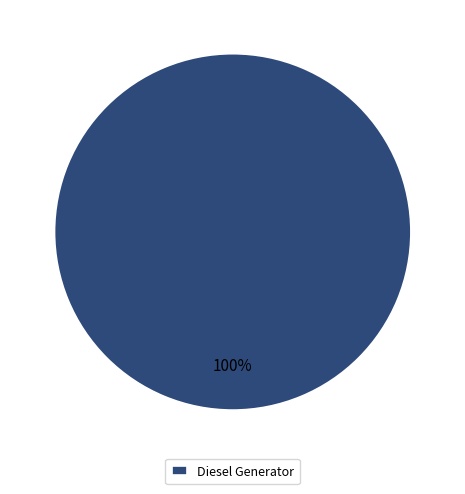

Does any single category account for the majority?

Yes